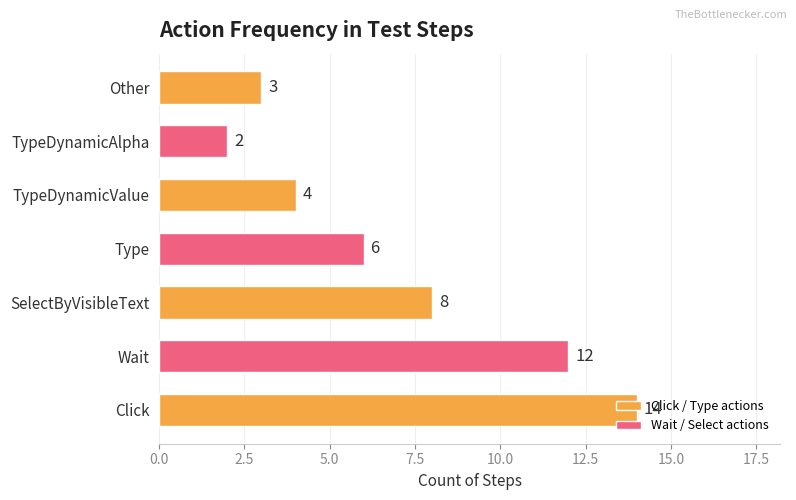

True or false: the data shows 4 at TypeDynamicValue.

True